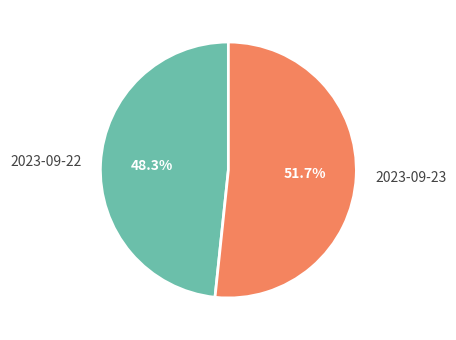

How many slices are in this pie chart?

2